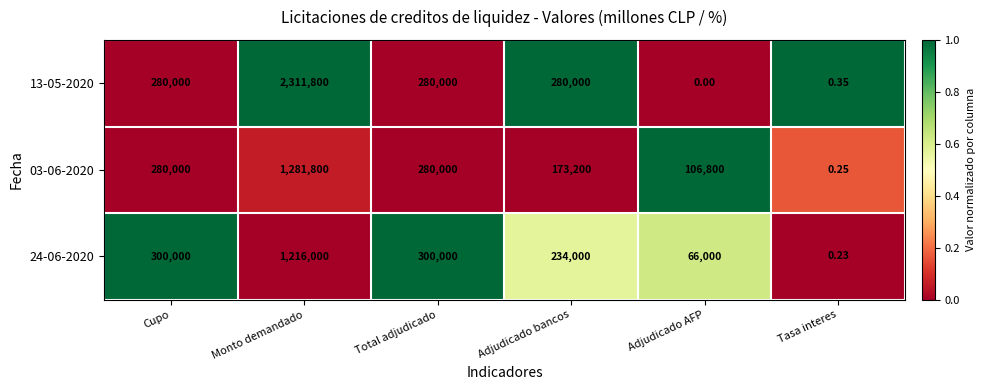

Which series has the widest spread of values?

13-05-2020